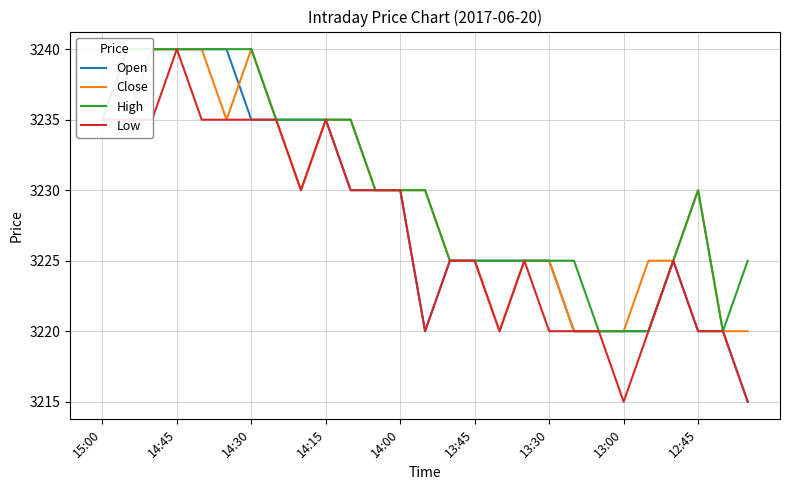

What is the sum of the Close values at 15:00 and 12:45?

6465